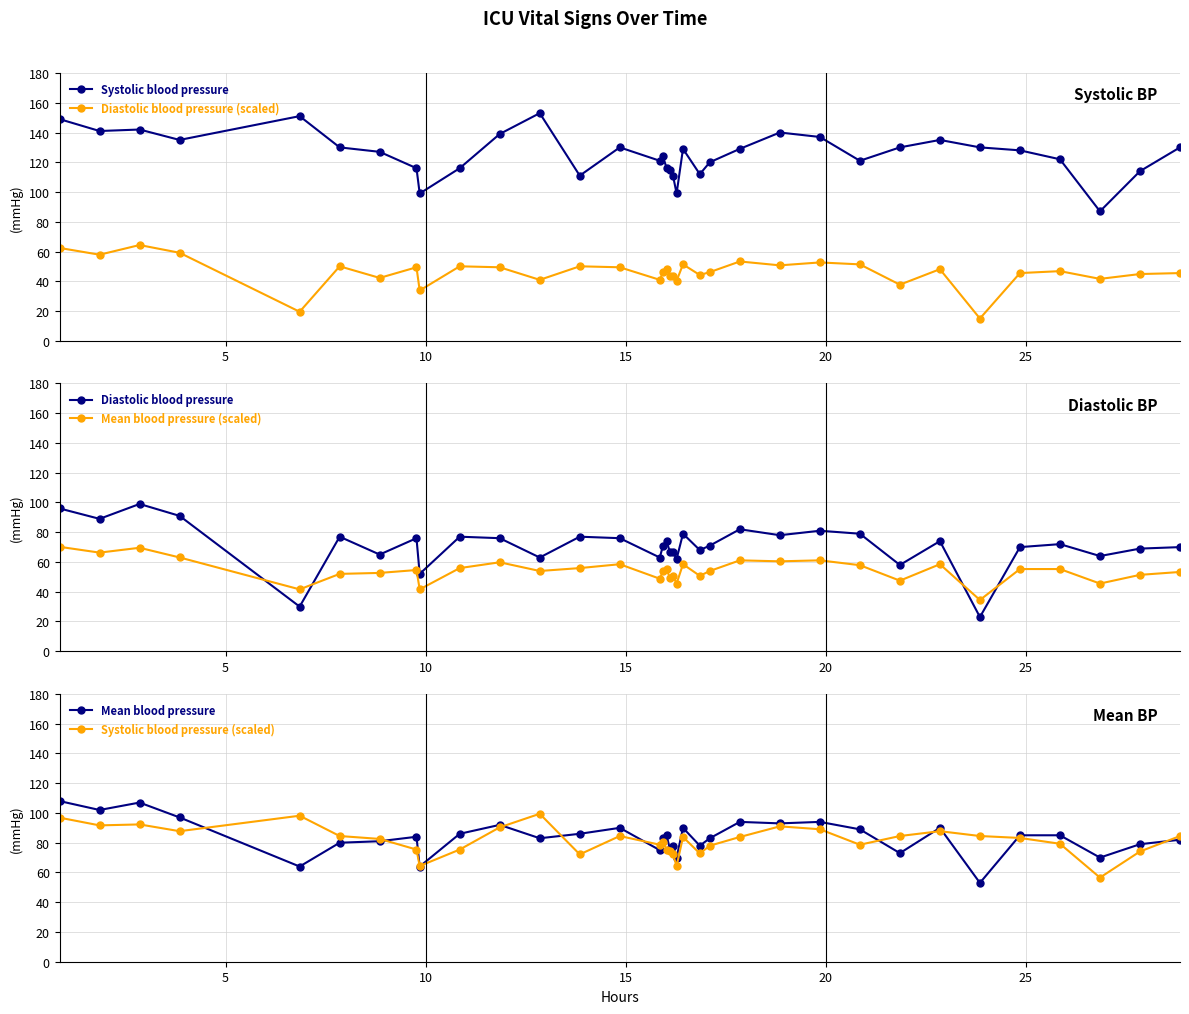

What is the highest value of the Diastolic blood pressure (scaled) series?

64.4